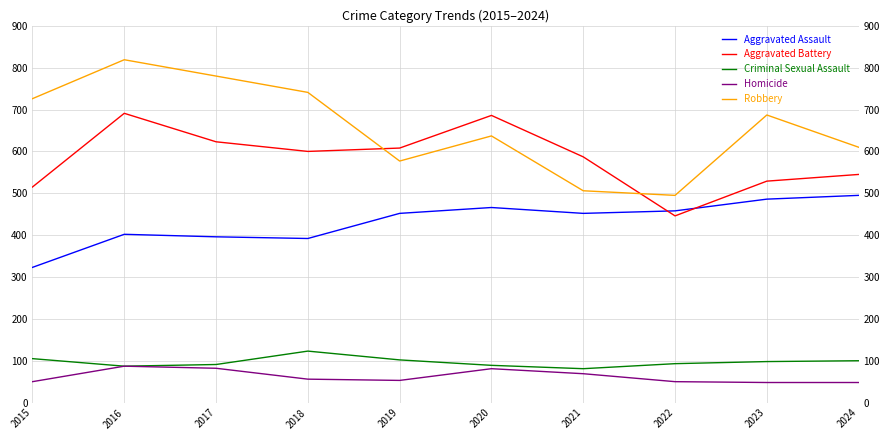

Does the chart have visible grid lines?

Yes